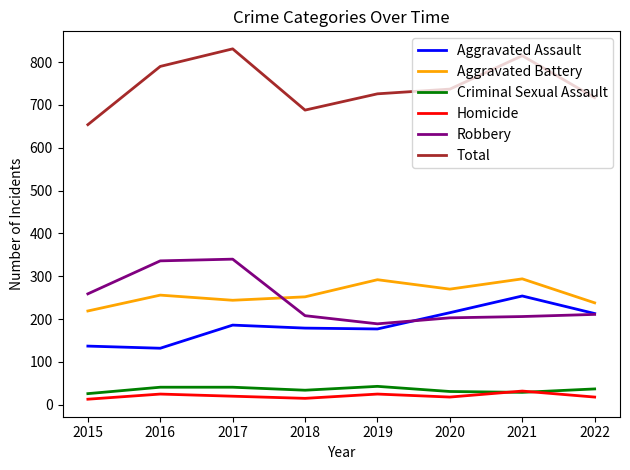

True or false: Criminal Sexual Assault and Total cross at least once.

False